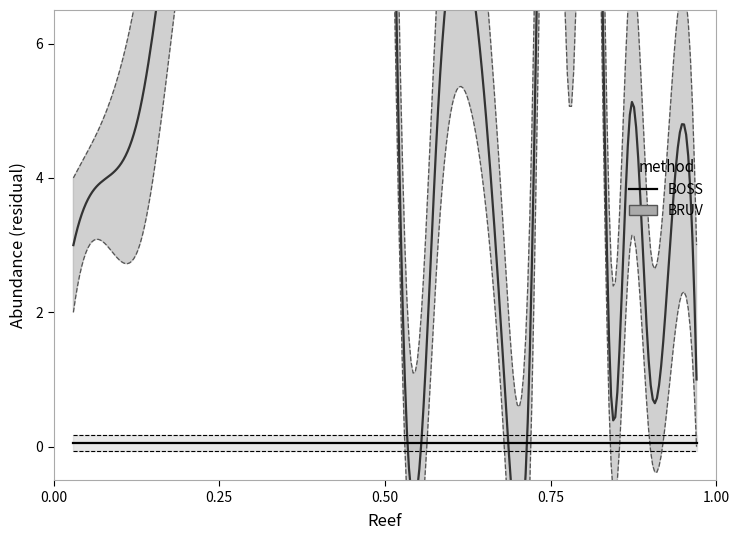

True or false: upper and level_req intersect in this chart.

False